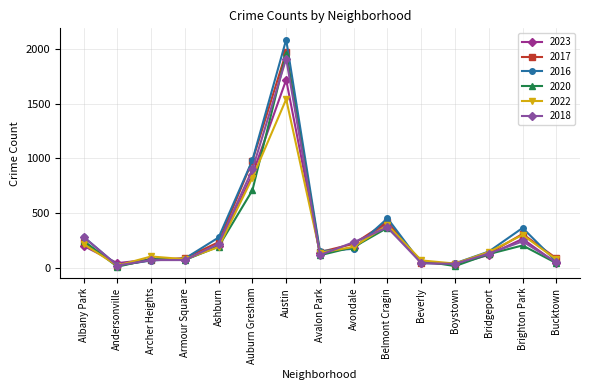

What is the label of the 9th point from the right?

Austin